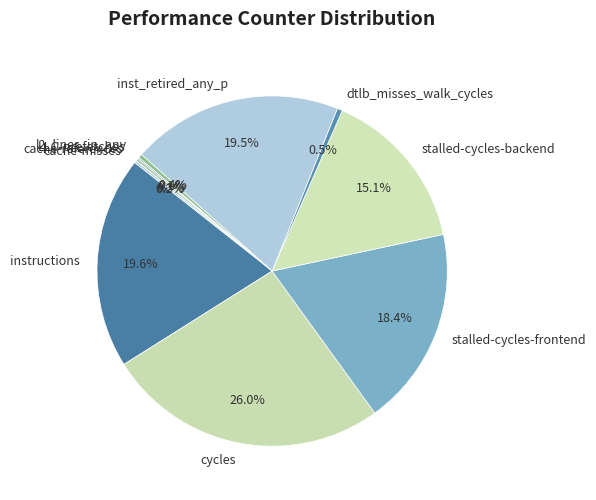

To the nearest percent, what portion does instructions represent?

20%